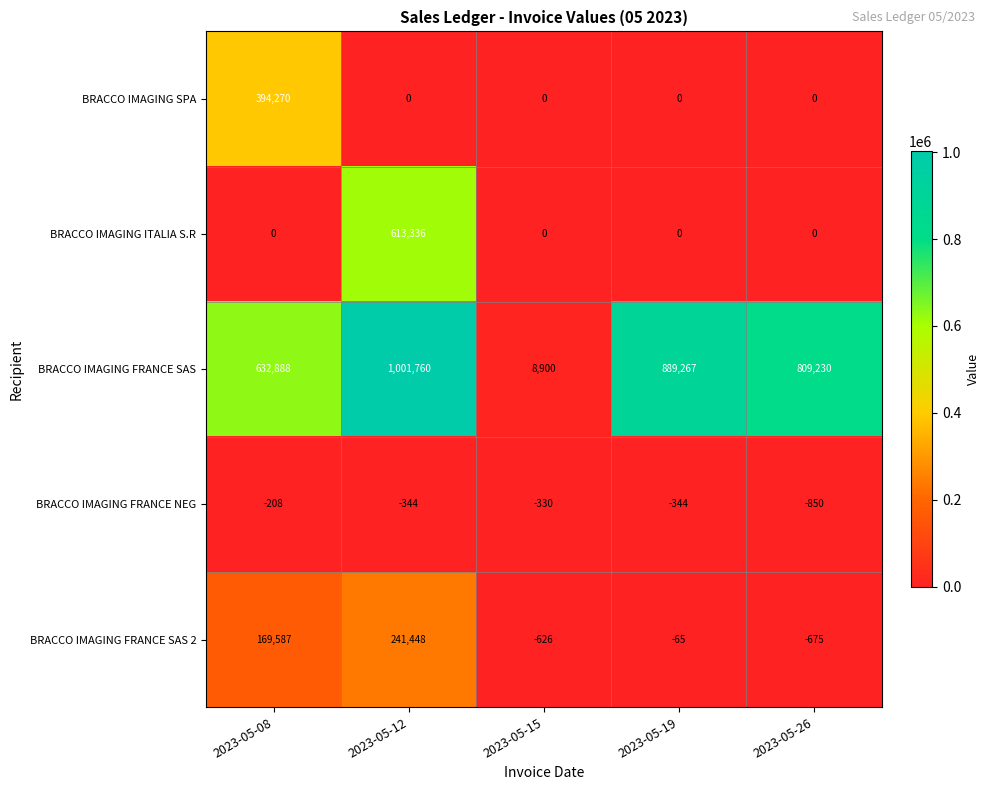

At how many categories does at least one series exceed 348955?

4